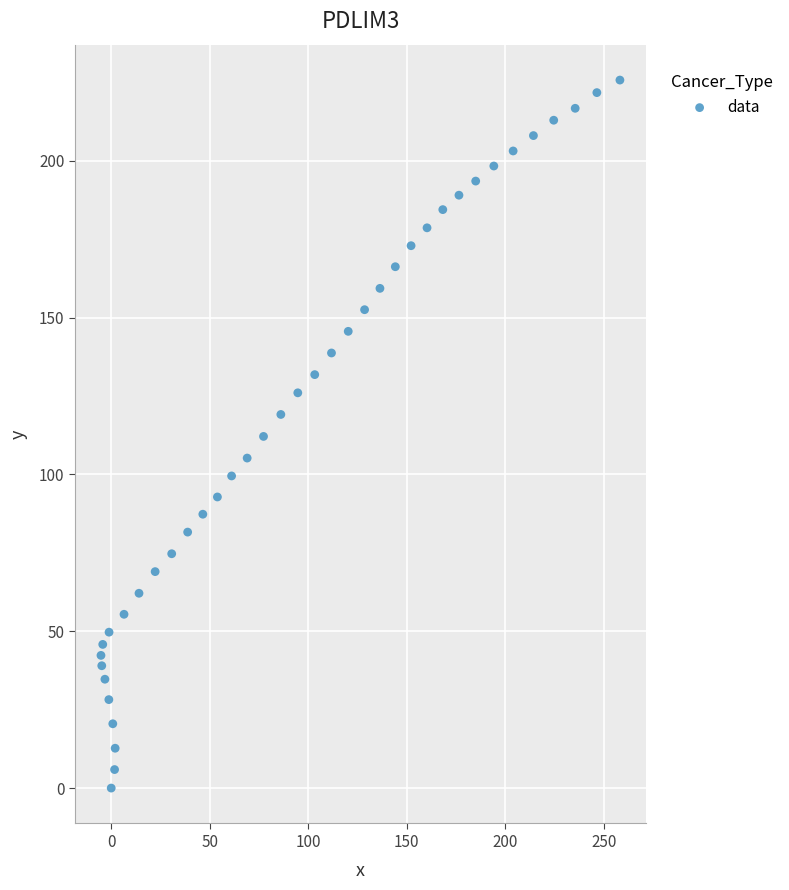

What is the range of Y values (max minus min)?

225.7